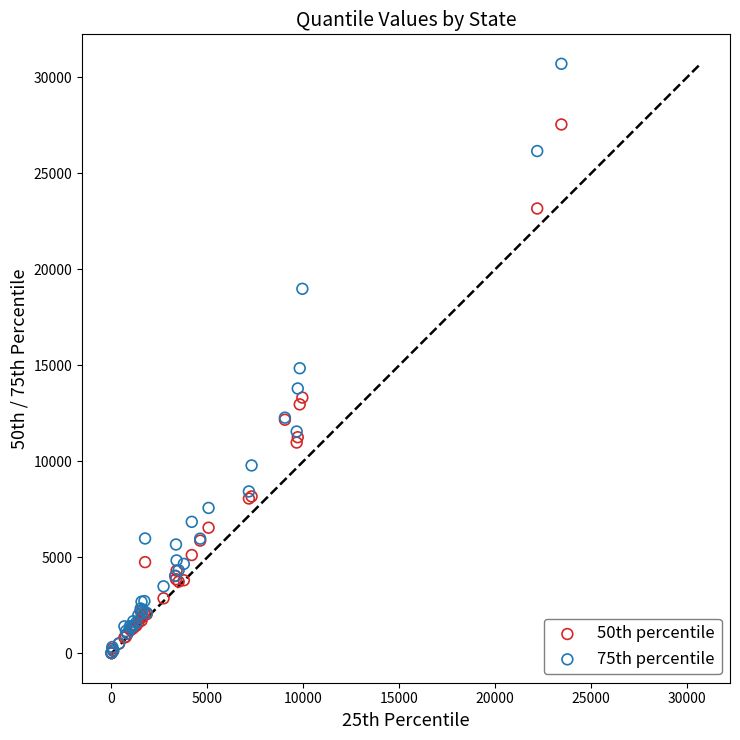

Across all series, what Y value is closest to 15350?

14845